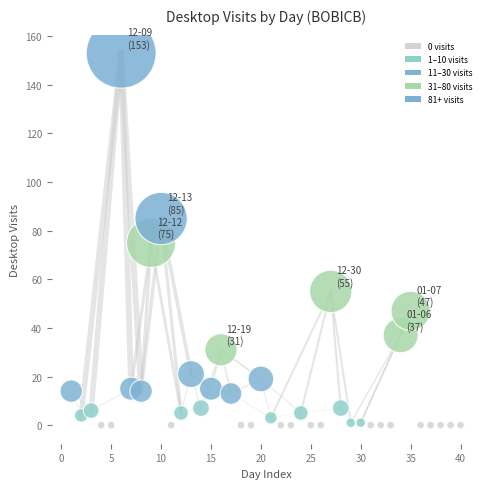

What is the range of Y values (max minus min)?

153